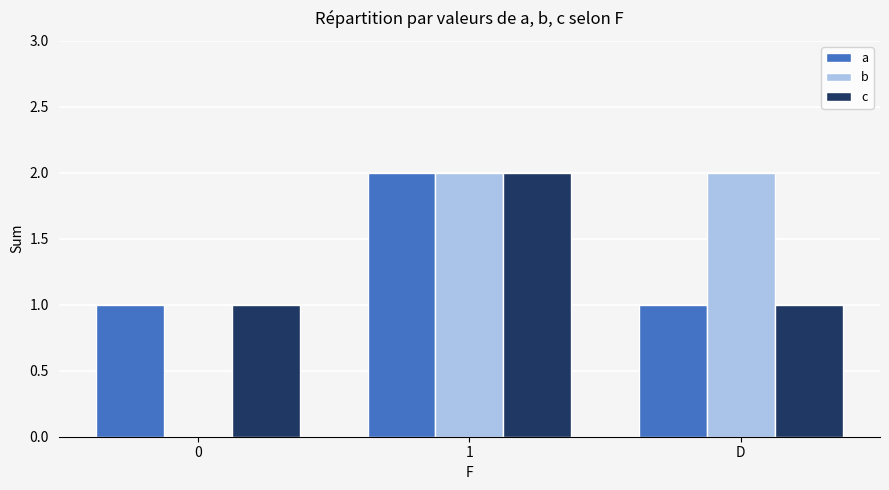

Count the a values in the range 1 to 2.

3